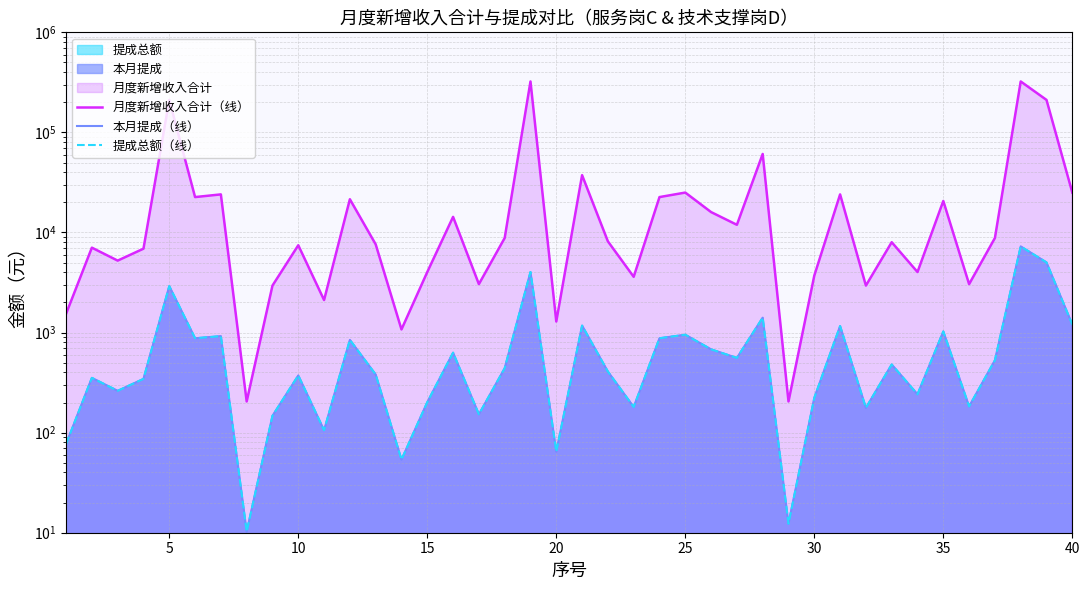

Reading left to right, extract all data points from this chart.

月度新增收入合计（线）: 1538.5	7054.0	5234.5	6888.6	211185.8	22583.6	24022.8	204.9	2947.9	7454.2	2113.0	21489.4	7615.0	1074.7	4026.0	14318.0	3046.9	8806.6	322883.2	1289.8	37371.1	8155.1	3606.5	22583.6	25052.0	15988.3	11933.9	60891.5	204.9	3708.8	24022.8	2947.9	7994.1	4026.0	20645.4	3046.9	8806.6	322883.2	211185.8	25052.0
本月提成（线）: 76.9	352.7	261.7	344.4	2911.9	877.5	920.7	10.2	147.4	372.7	105.7	844.7	380.7	53.7	201.3	629.5	152.3	440.3	4028.8	64.5	1173.7	407.8	180.3	877.5	951.6	679.6	558.0	1408.9	12.3	222.5	1160.9	176.9	479.6	241.6	1025.8	182.8	528.4	7257.7	5023.7	1202.1
提成总额（线）: 76.9	352.7	261.7	344.4	2911.9	877.5	920.7	10.2	147.4	372.7	105.7	844.7	380.7	53.7	201.3	629.5	152.3	440.3	4028.8	64.5	1173.7	407.8	180.3	877.5	951.6	679.6	558.0	1408.9	12.3	222.5	1160.9	176.9	479.6	241.6	1025.8	182.8	528.4	7257.7	5023.7	1202.1